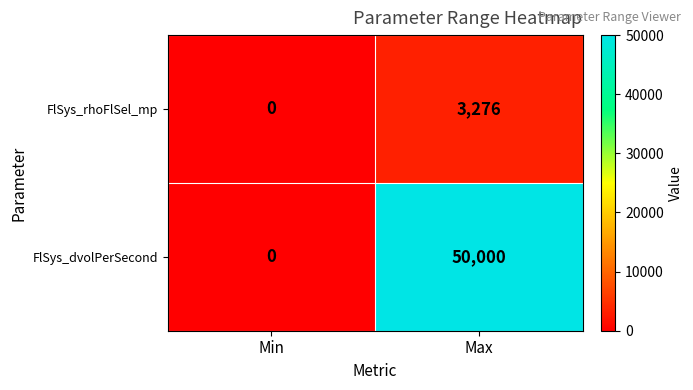

What is the average value of the FlSys_dvolPerSecond series?

25000